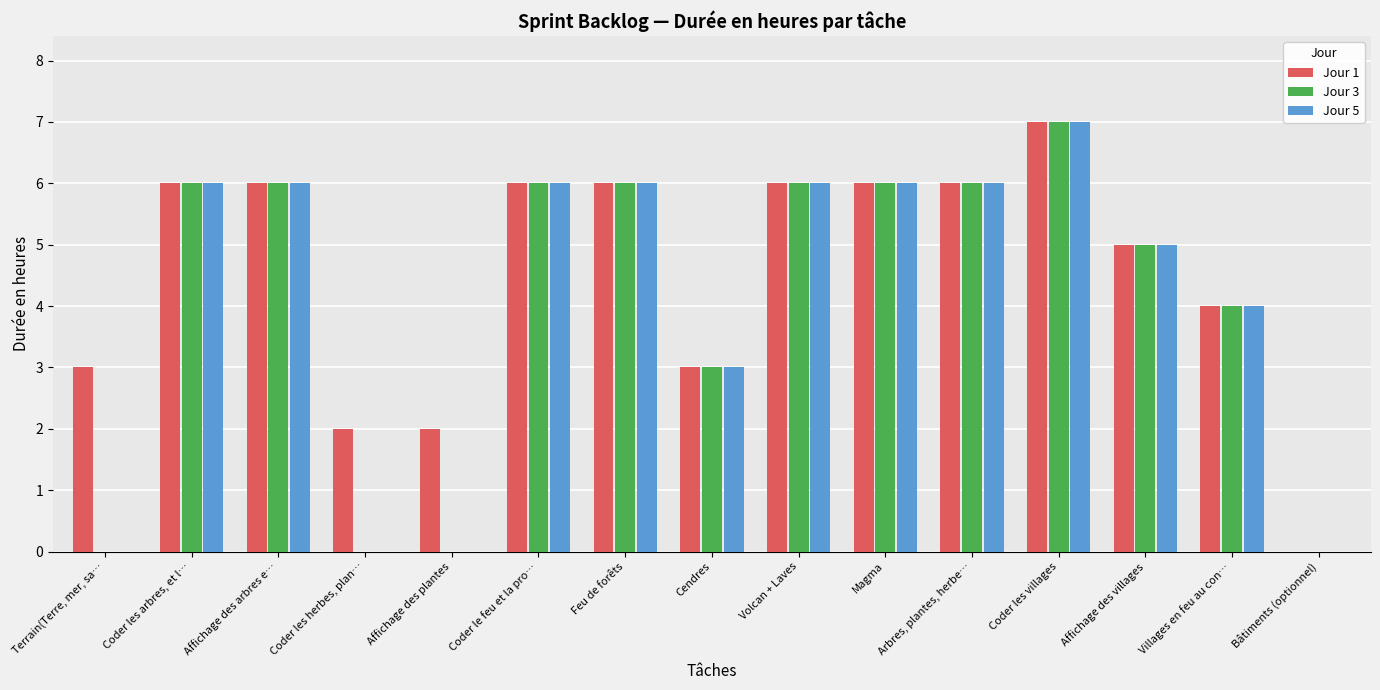

What value does the Jour 3 series have at Coder le feu et la pro…?

6